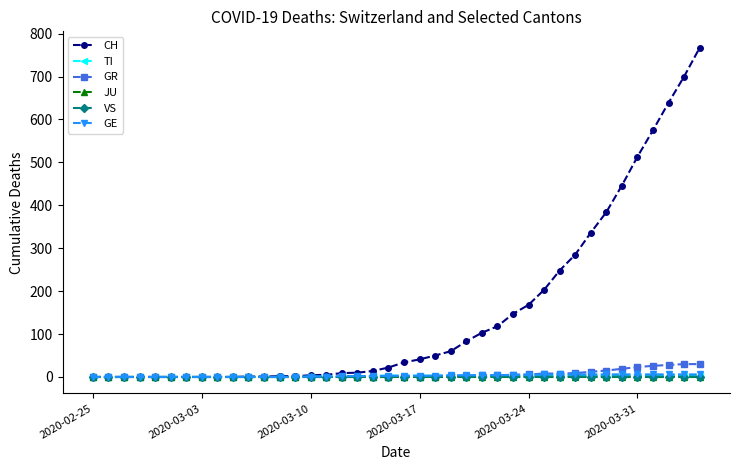

Which series has the widest spread of values?

CH